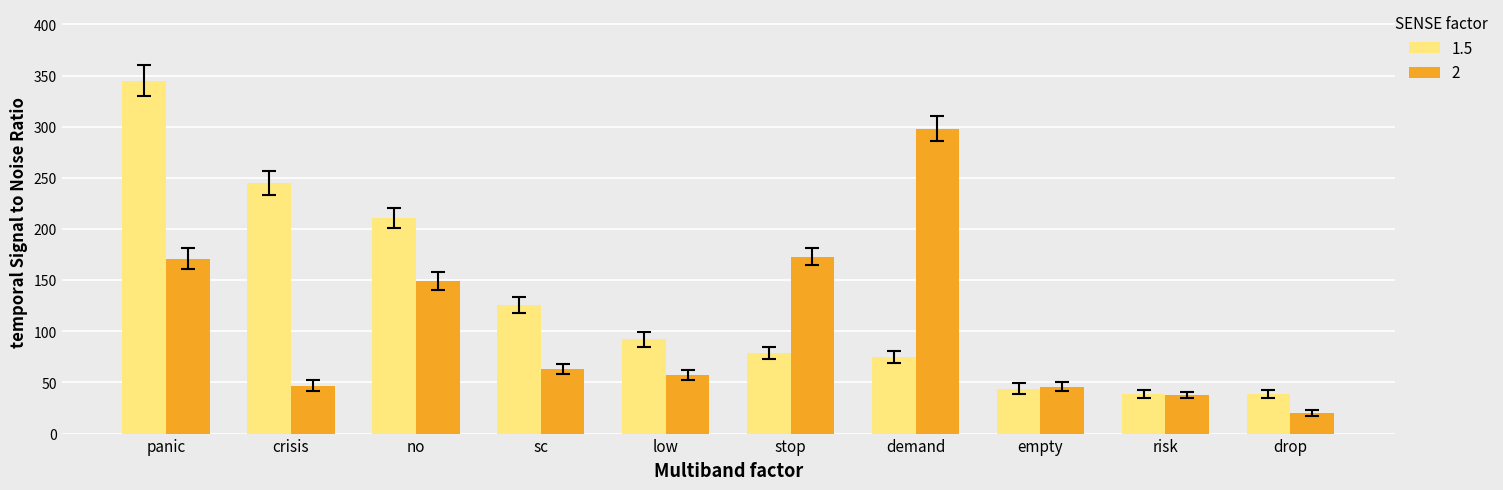

Which series has the widest spread of values?

1.5